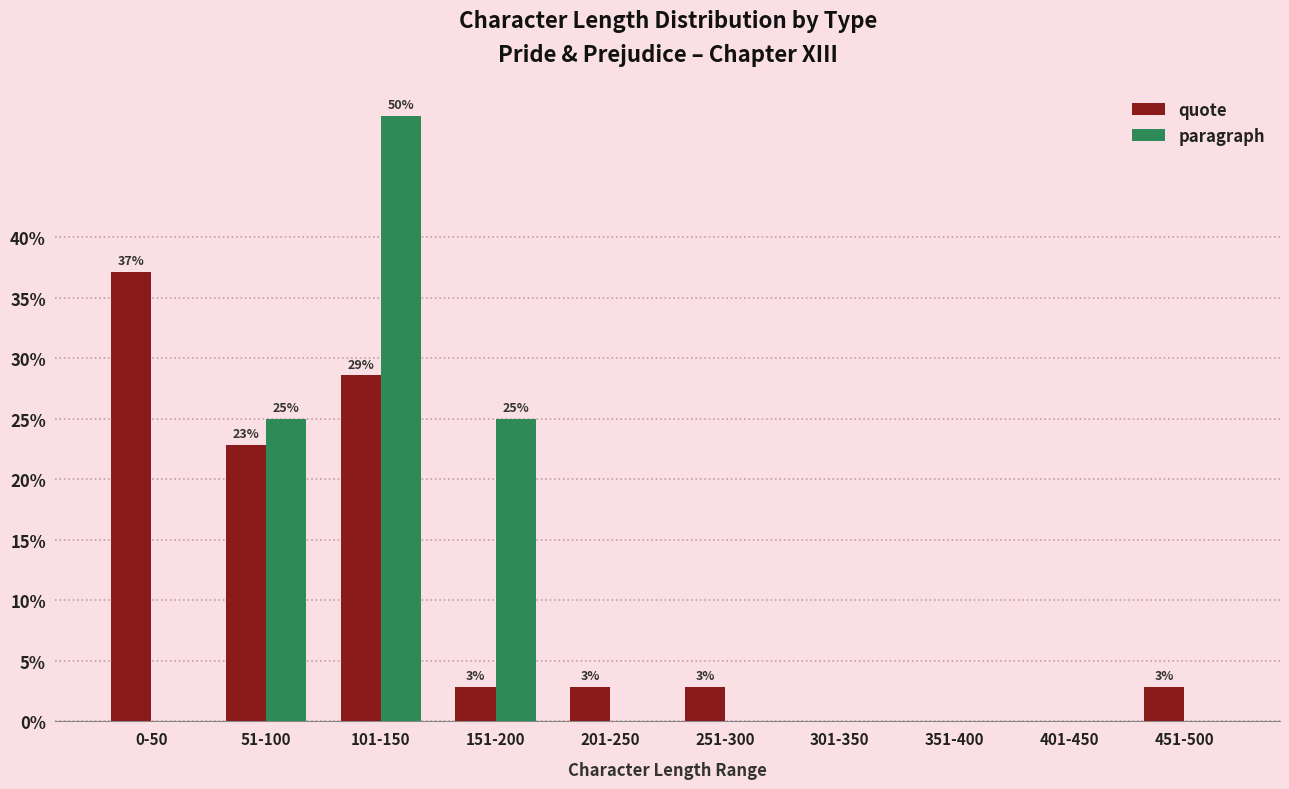

At which label does quote reach its minimum?

301-350